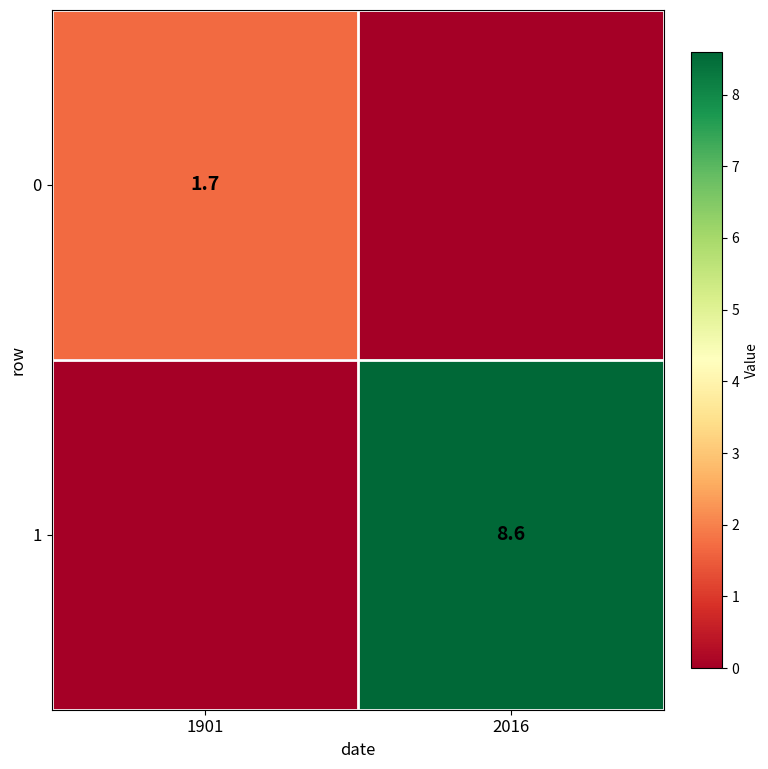

Is it true that 1 equals 1.8 at 2016?

False